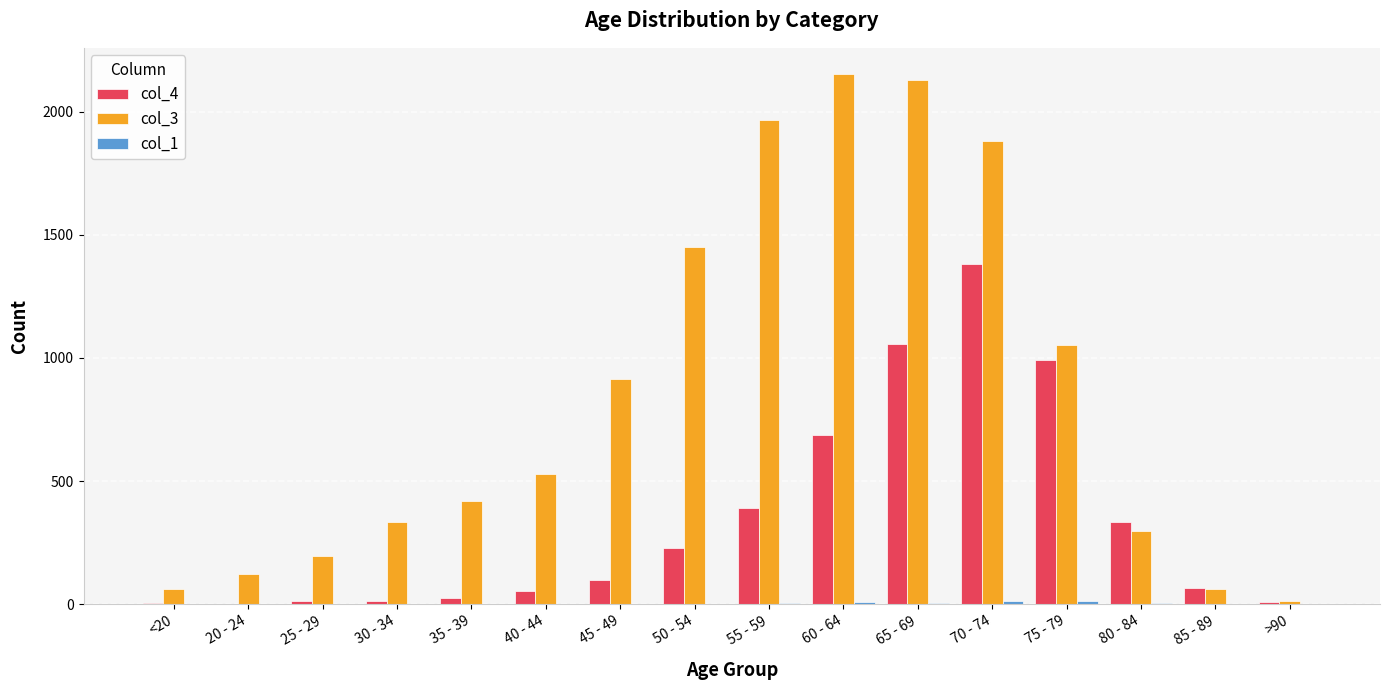

Is it true that col_3 equals 1882 at 70 - 74?

True